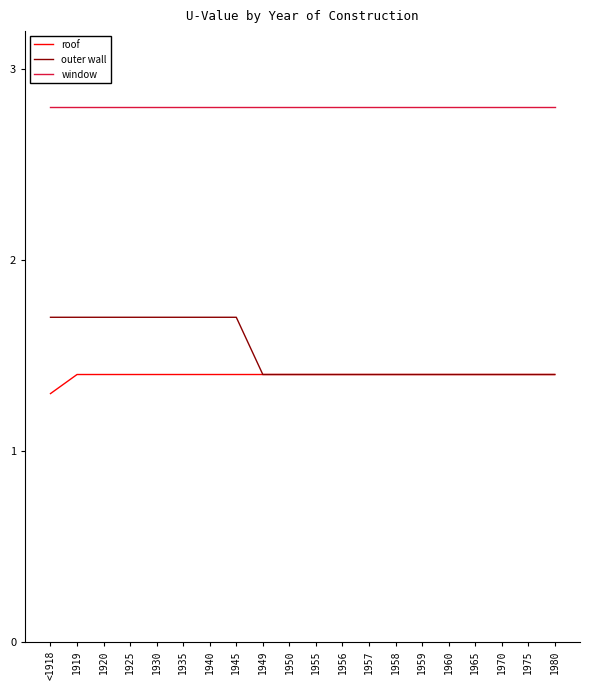

What is the lowest value of the roof series?

1.3